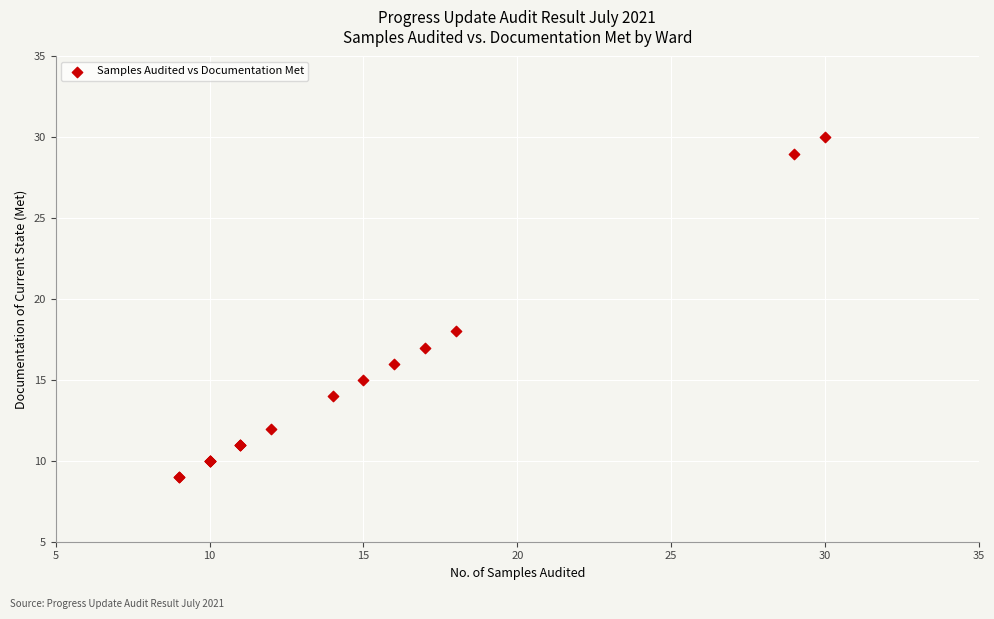

What Y value in the scatter plot is closest to 19?

18